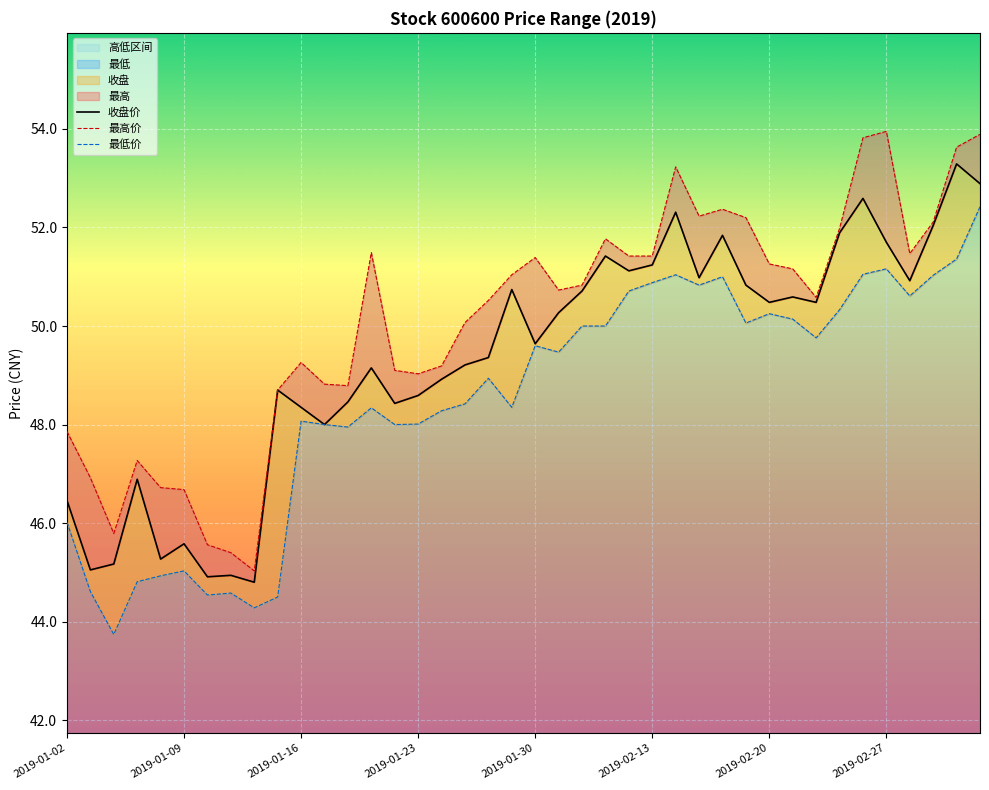

True or false: 最高 has a value of 53.6 at 2019-03-04.

True